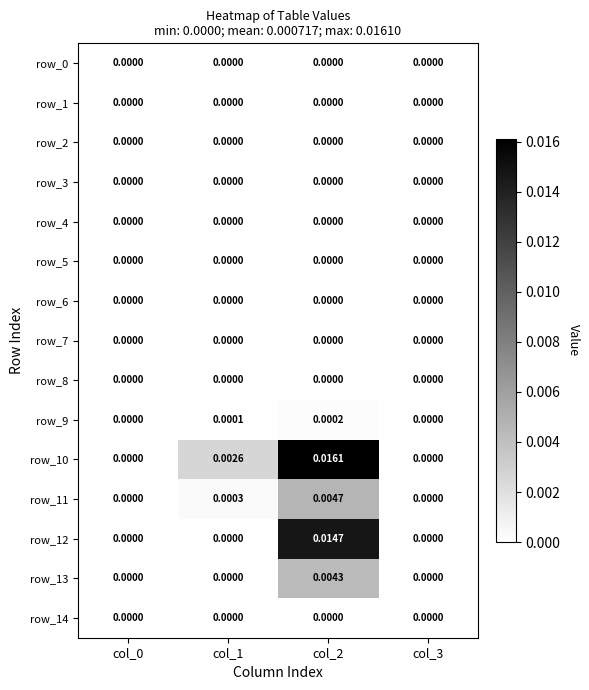

The row_5 series shows 0.0 at col_2. True or false?

True